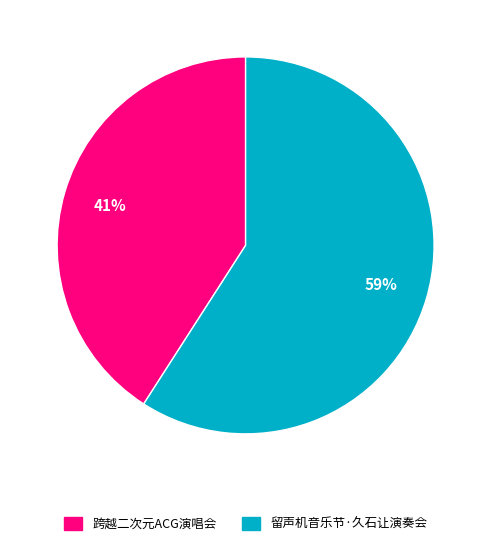

What is the ratio of the value at 跨越二次元ACG演唱会 to the value at 留声机音乐节·久石让演奏会?

0.7